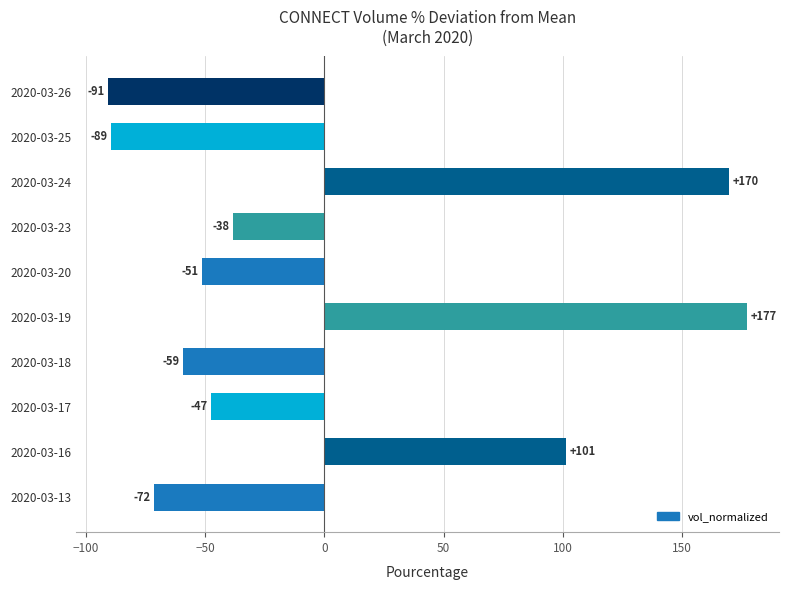

Count the number of categories in the chart.

10